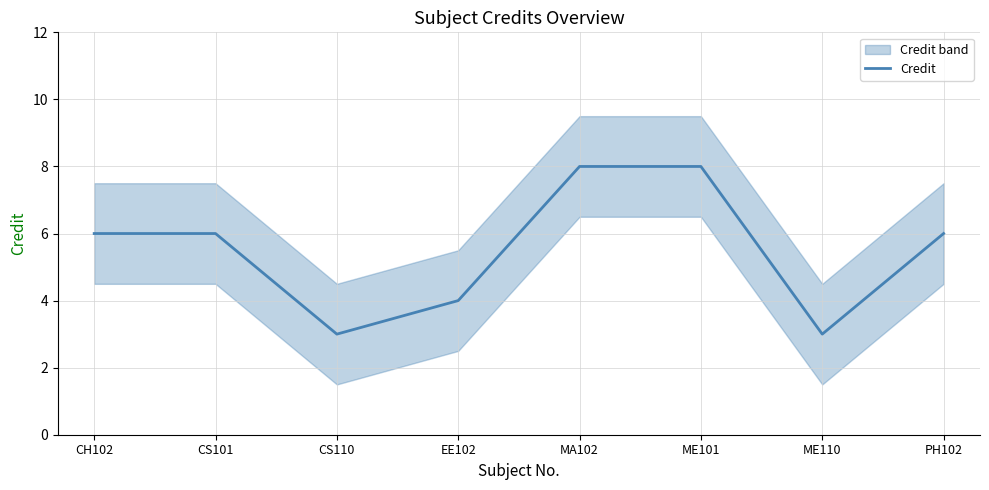

Does the chart display data point markers on the line(s)?

No